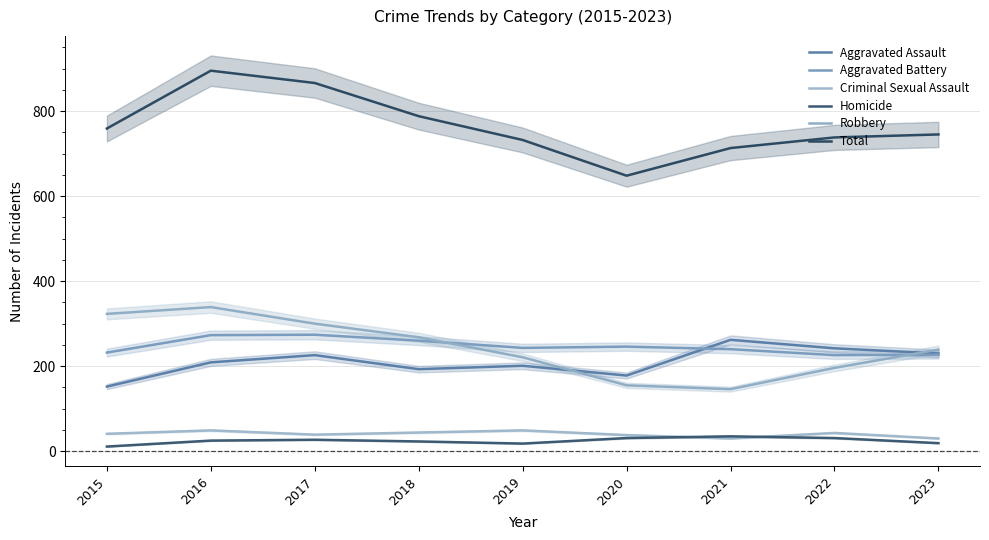

Reading right to left, extract all data points from this chart.

Aggravated Assault: 2023=230	2022=242	2021=262	2020=178	2019=201	2018=193	2017=226	2016=209	2015=152
Aggravated Battery: 2023=227	2022=226	2021=240	2020=246	2019=243	2018=260	2017=274	2016=273	2015=232
Criminal Sexual Assault: 2023=30	2022=43	2021=30	2020=38	2019=49	2018=44	2017=39	2016=49	2015=41
Homicide: 2023=19	2022=31	2021=35	2020=31	2019=18	2018=23	2017=27	2016=25	2015=11
Robbery: 2023=239	2022=196	2021=146	2020=155	2019=221	2018=268	2017=300	2016=339	2015=323
Total: 2023=745	2022=738	2021=713	2020=648	2019=732	2018=788	2017=866	2016=895	2015=759